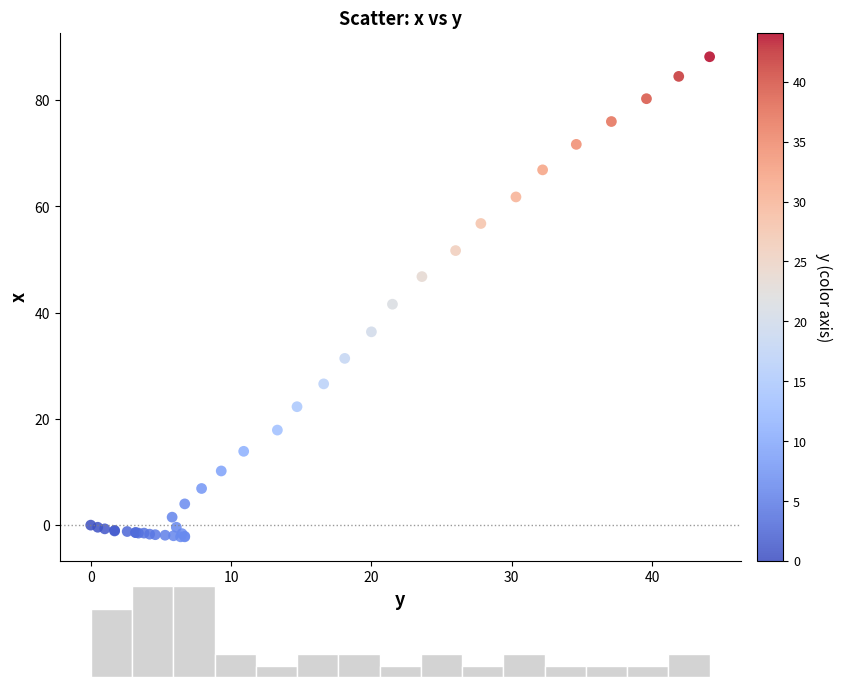

What Y value in the scatter plot is closest to 43?

41.6